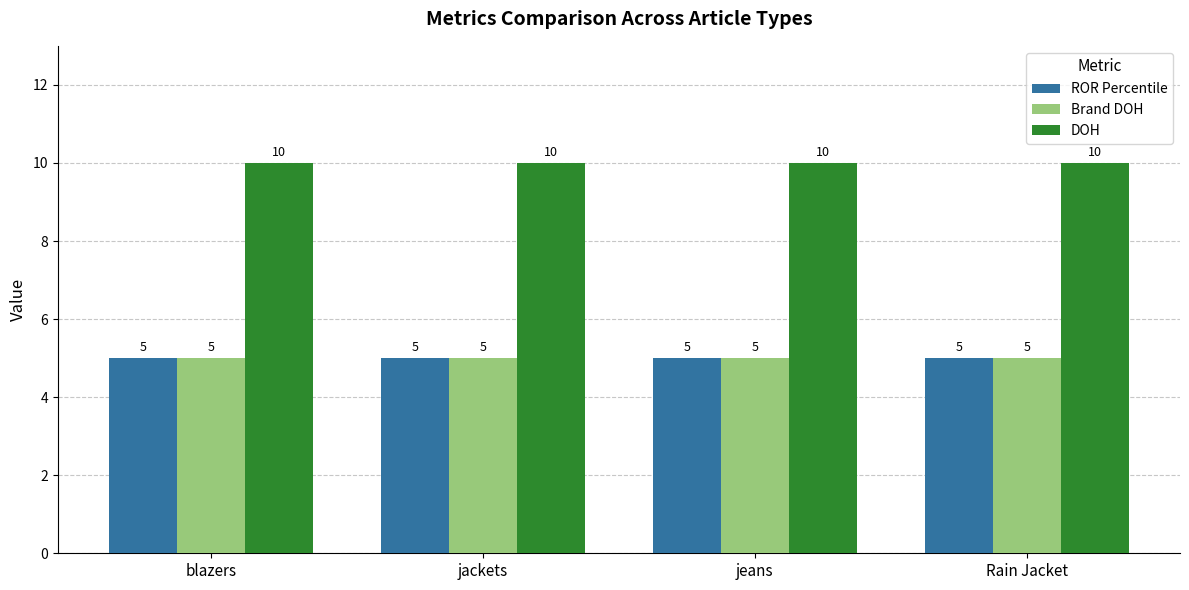

Reading right to left, transcribe all the data shown in this chart.

ROR Percentile: Rain Jacket=5	jeans=5	jackets=5	blazers=5
Brand DOH: Rain Jacket=5	jeans=5	jackets=5	blazers=5
DOH: Rain Jacket=10	jeans=10	jackets=10	blazers=10